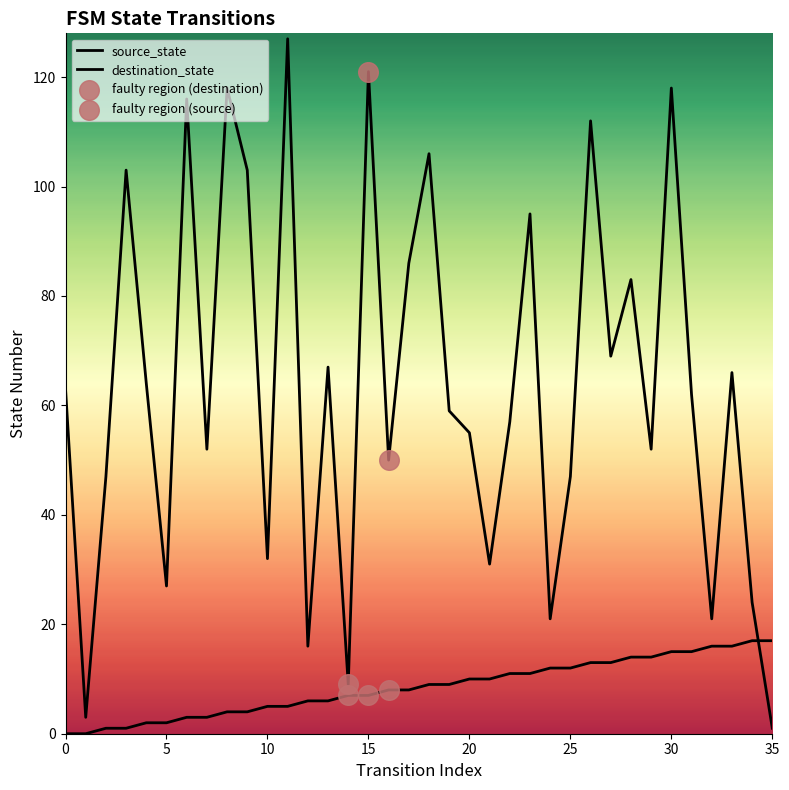

At which category is the sum across all series the highest?

30